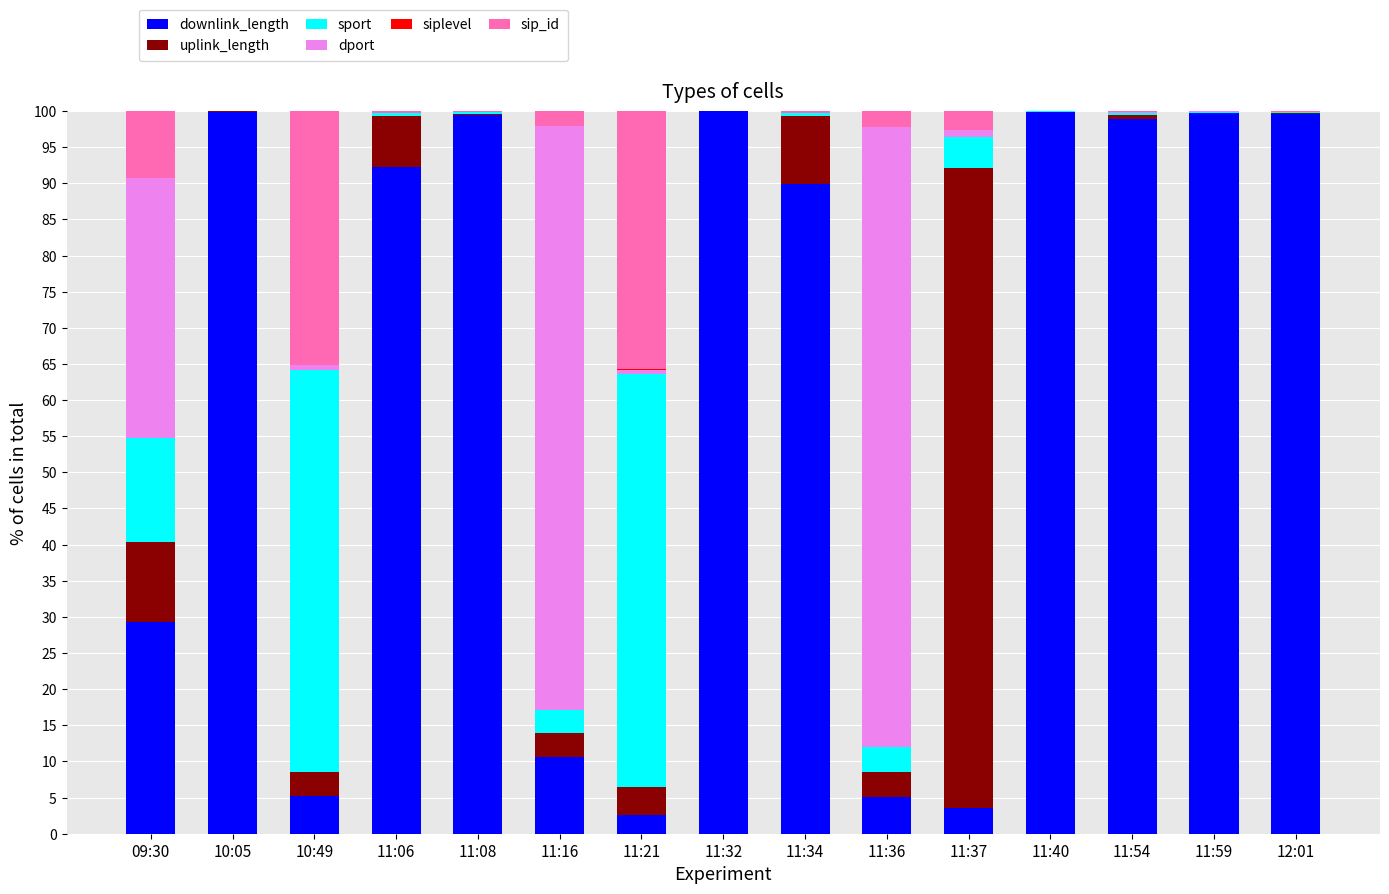

What is the highest value of the downlink_length series?

100.0